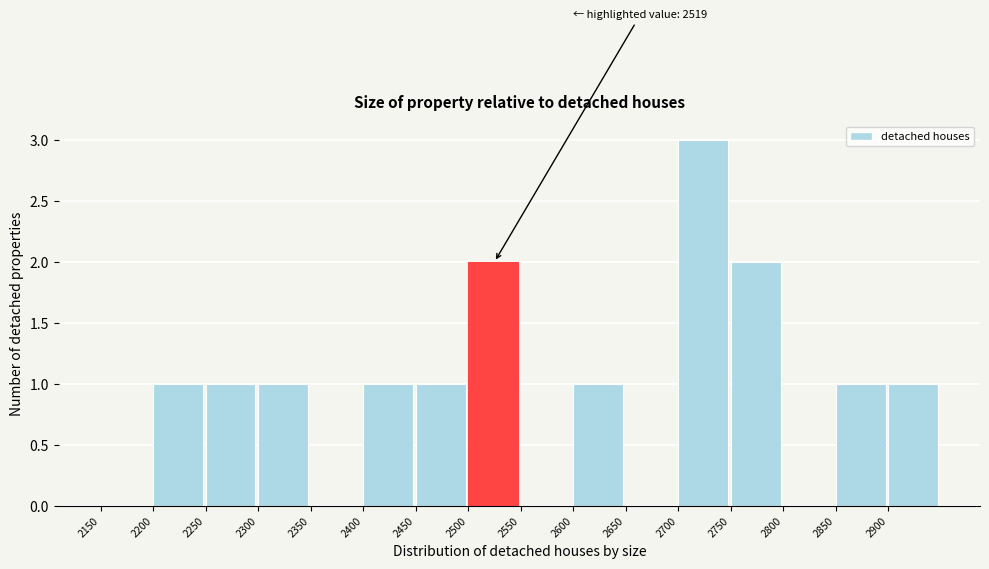

Over which range of the x-axis is the bar tallest?

2700 to 2750